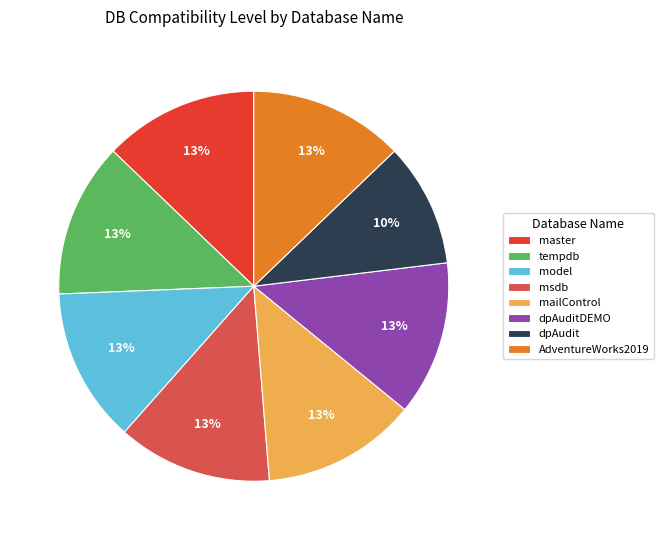

Combined, do AdventureWorks2019 and dpAudit account for over 50%?

No